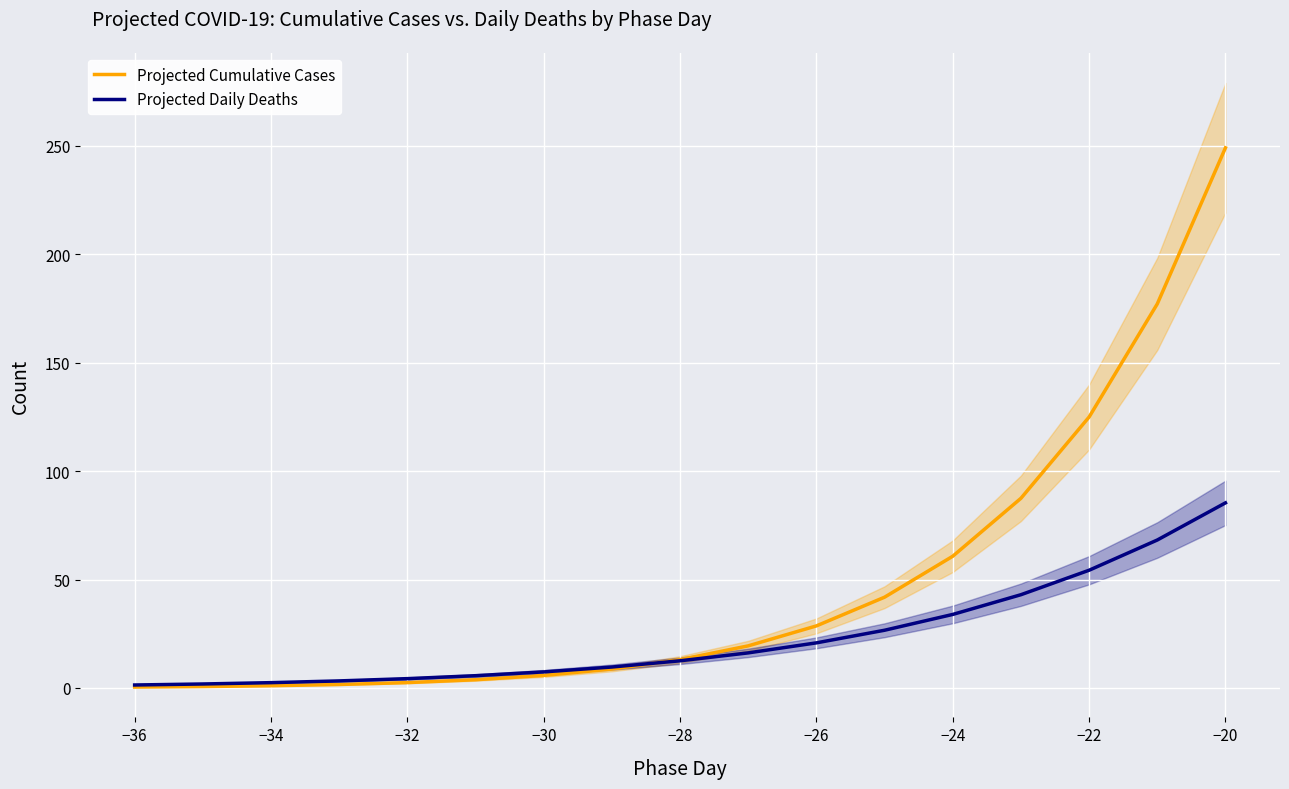

True or false: Projected Cumulative Cases has a value of 1.0 at −34.

True